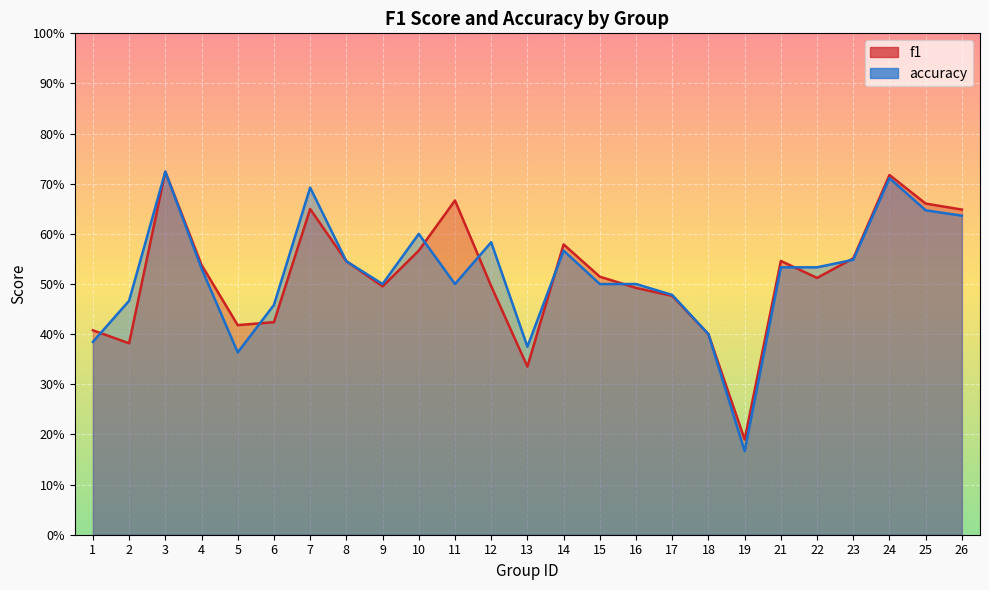

Does the chart display data point markers on the line(s)?

No